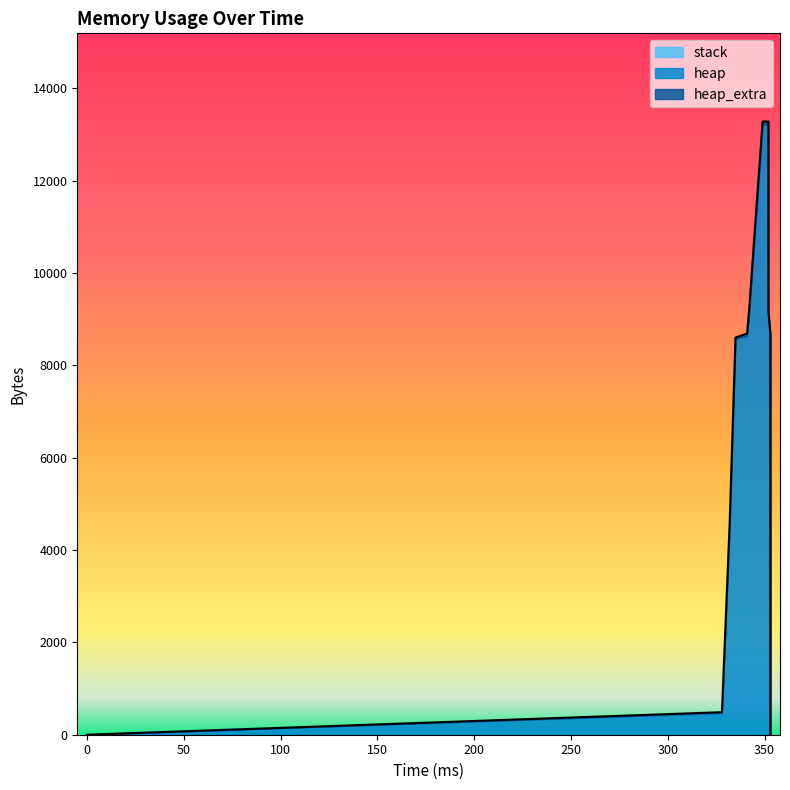

Rank the categories by stack value from lowest to highest.

0, 328, 332, 335, 341, 342, 349, 352, 352, 353, 353, 353, 353, 353